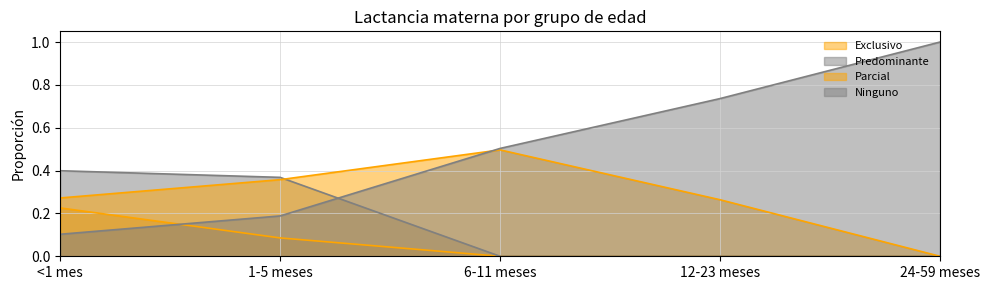

What is the average value of the Ninguno series?

0.5